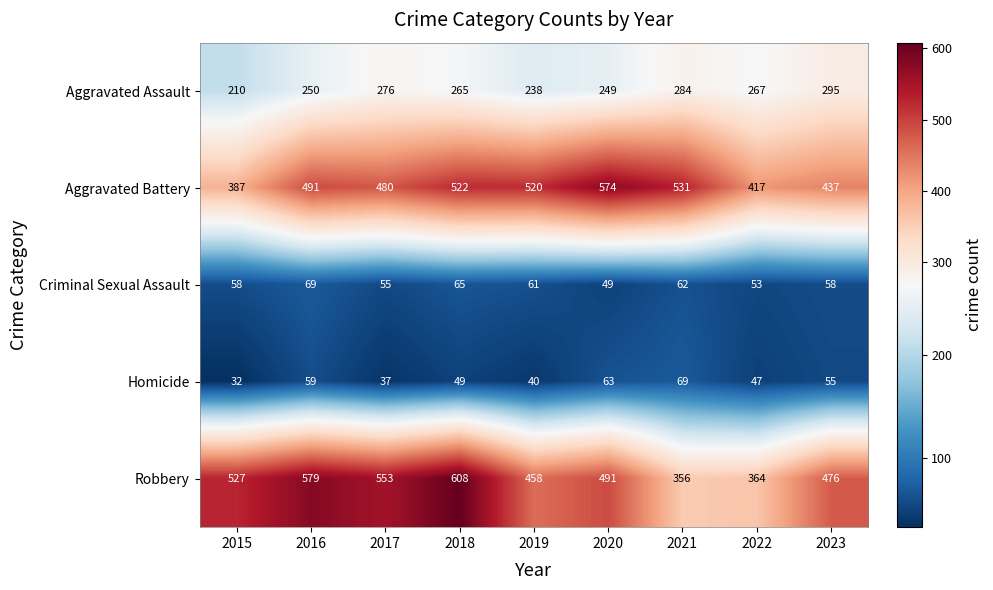

How many distinct data groups are displayed?

5